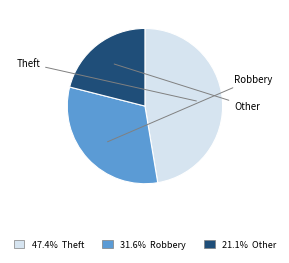

Does any single category account for the majority?

No